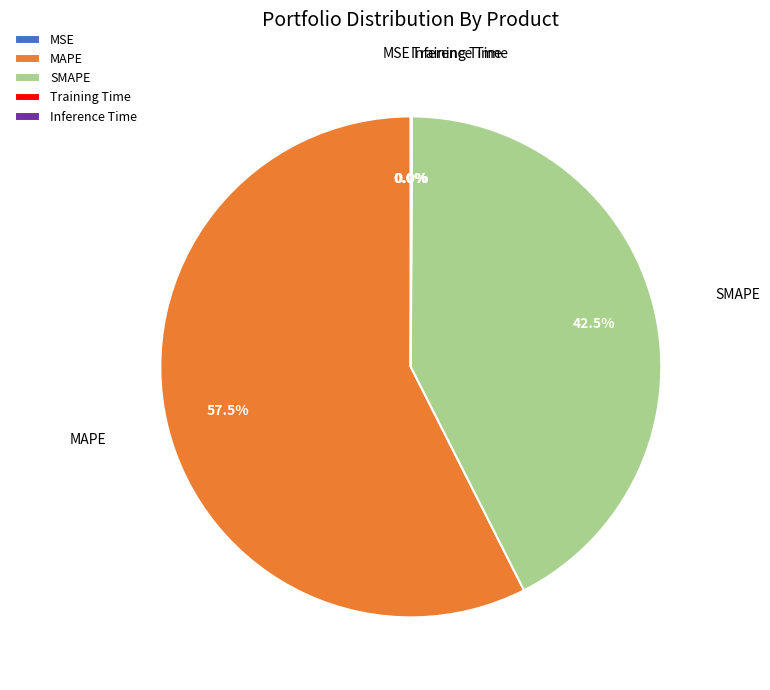

What portion of the pie excludes SMAPE?

57.5%